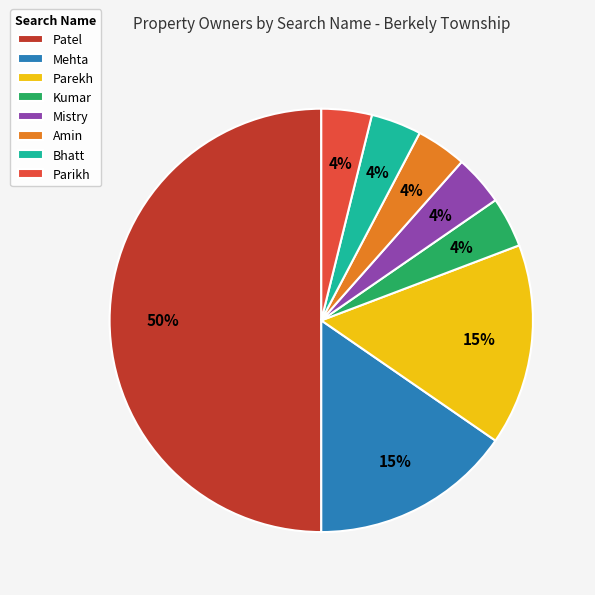

How many segments does this pie chart have?

8